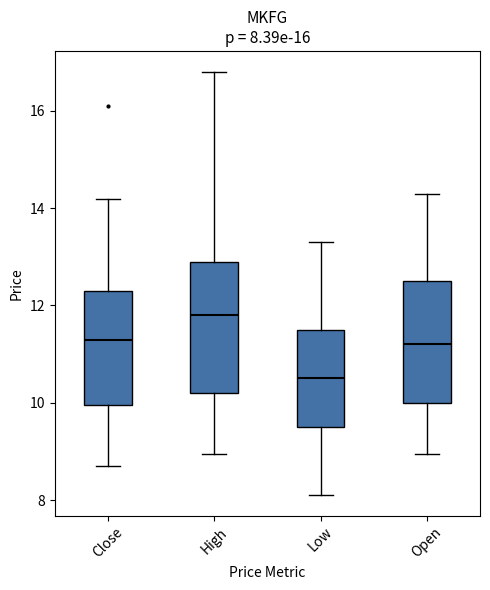

Which box has the lowest median line?

Low